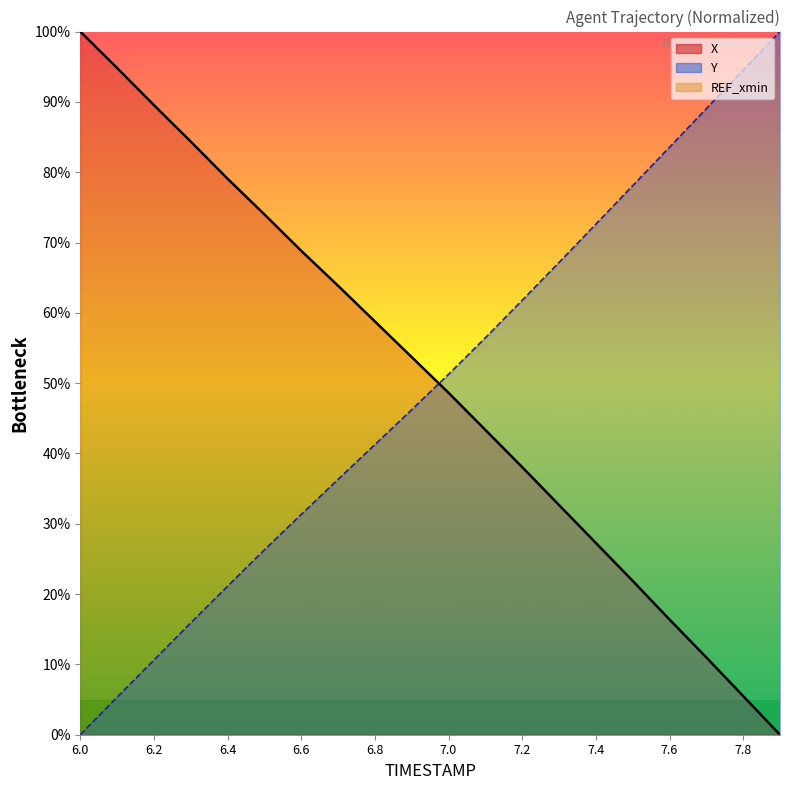

How many times do Y and X cross each other?

1